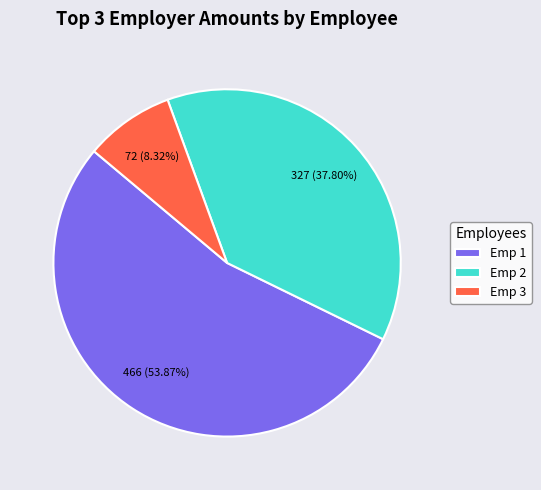

Count the number of slices in the pie.

3